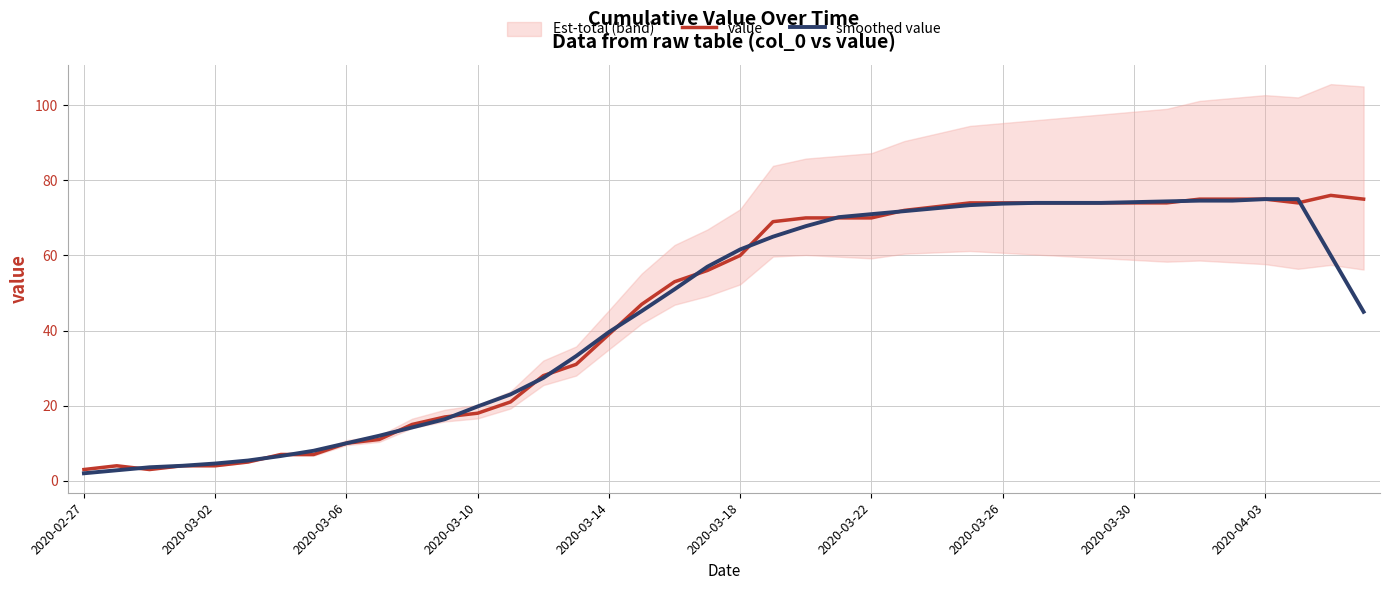

Is this an area chart (filled region under the line)?

No